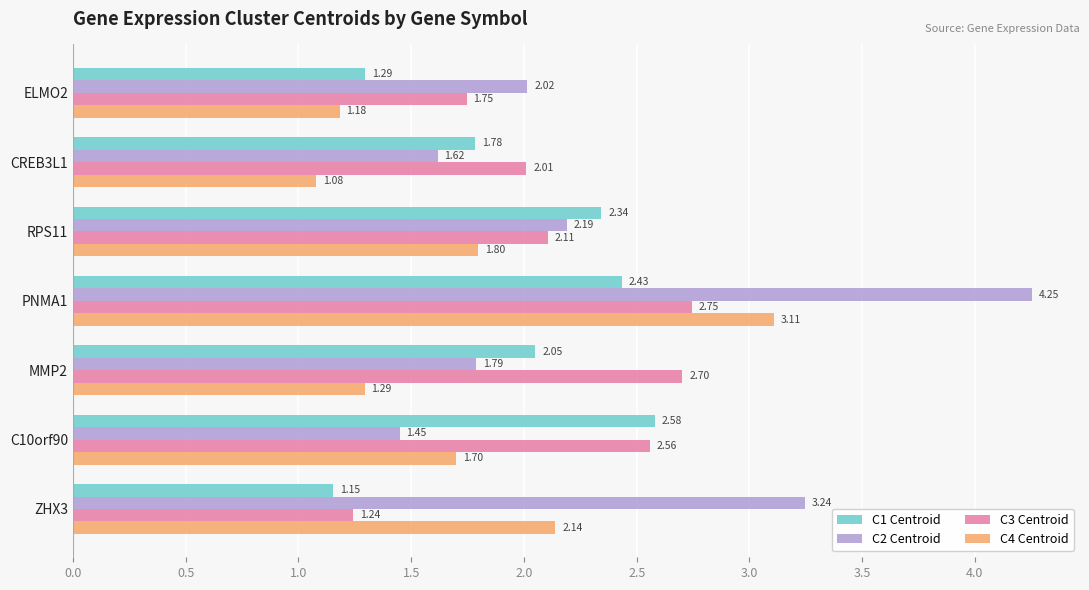

Is the value of C4 Centroid at ZHX3 greater than the value of C2 Centroid at ZHX3?

No